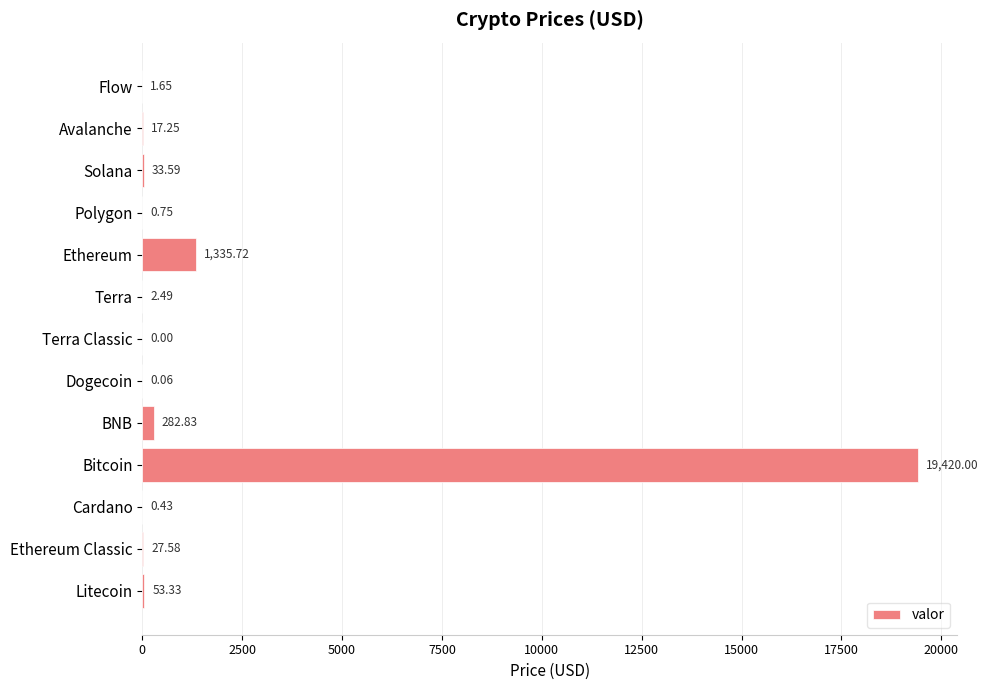

How many categories are shown in the chart?

13